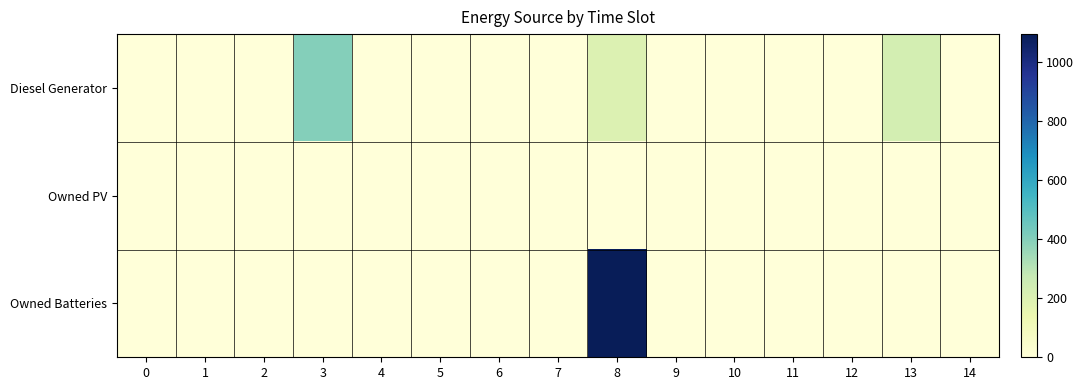

Which category has the highest value across all series?

8